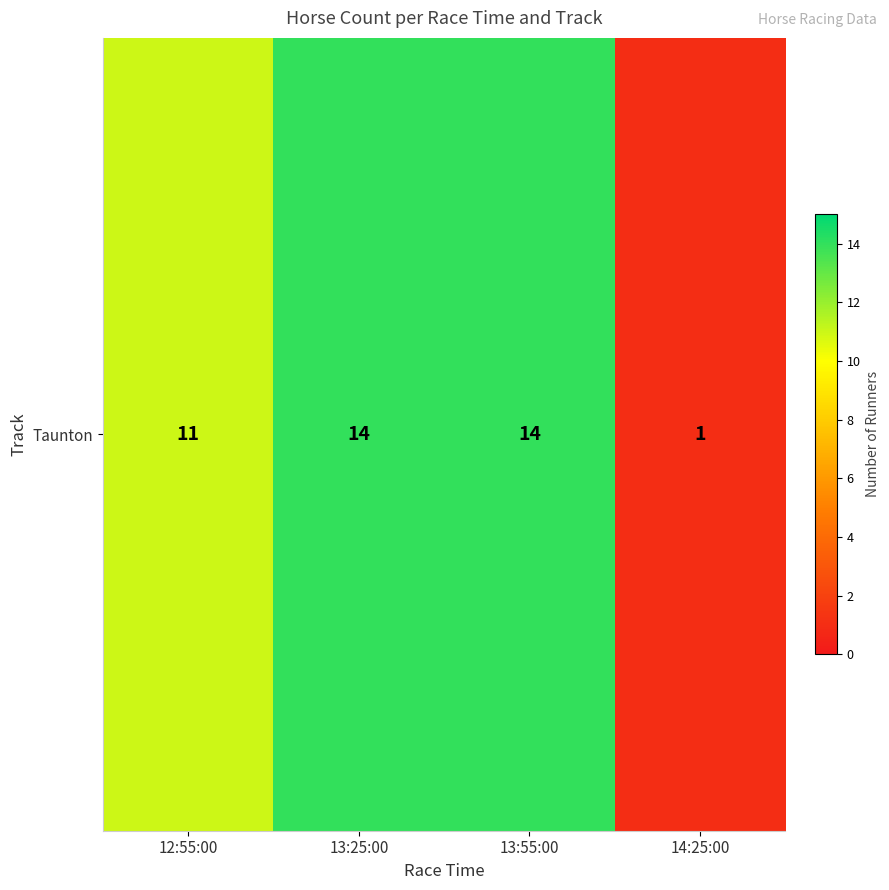

Rank the categories by value from highest to lowest.

13:25:00, 13:55:00, 12:55:00, 14:25:00